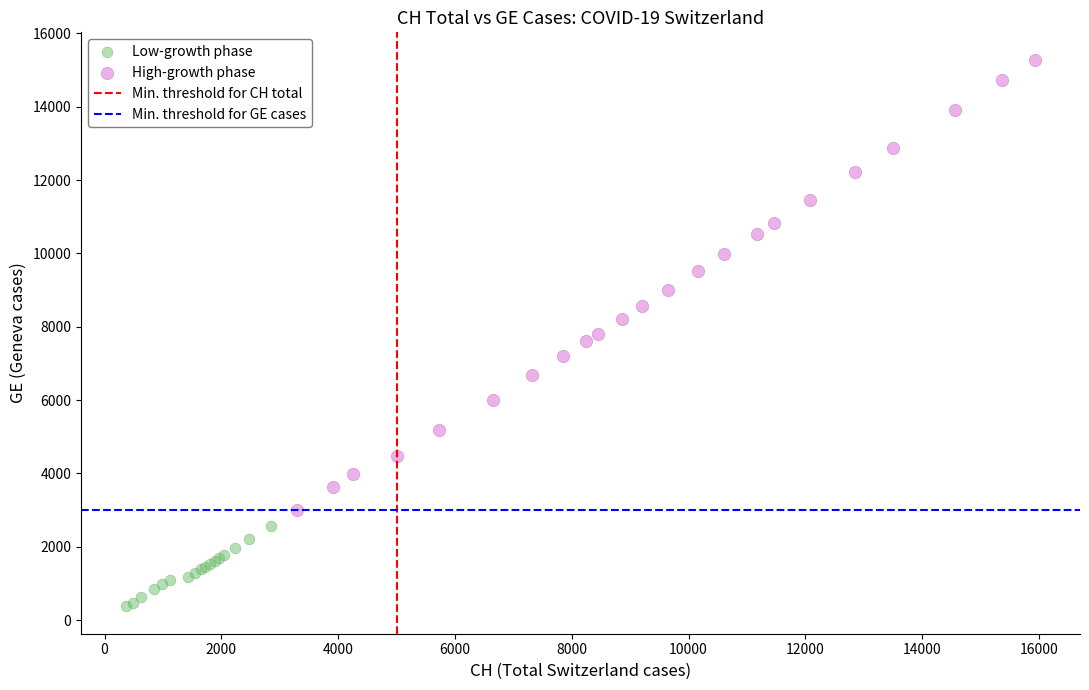

Which series reaches the minimum Y coordinate?

Low-growth phase